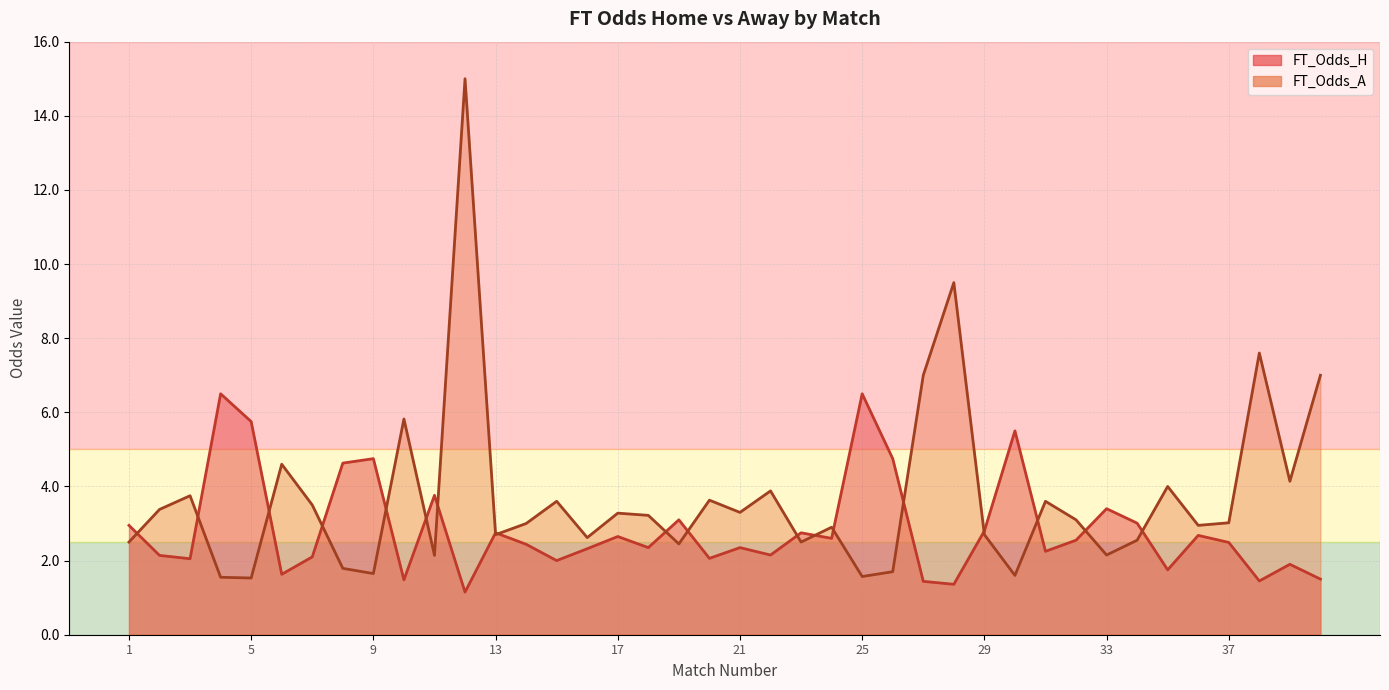

True or false: FT_Odds_H and FT_Odds_A cross at least once.

True